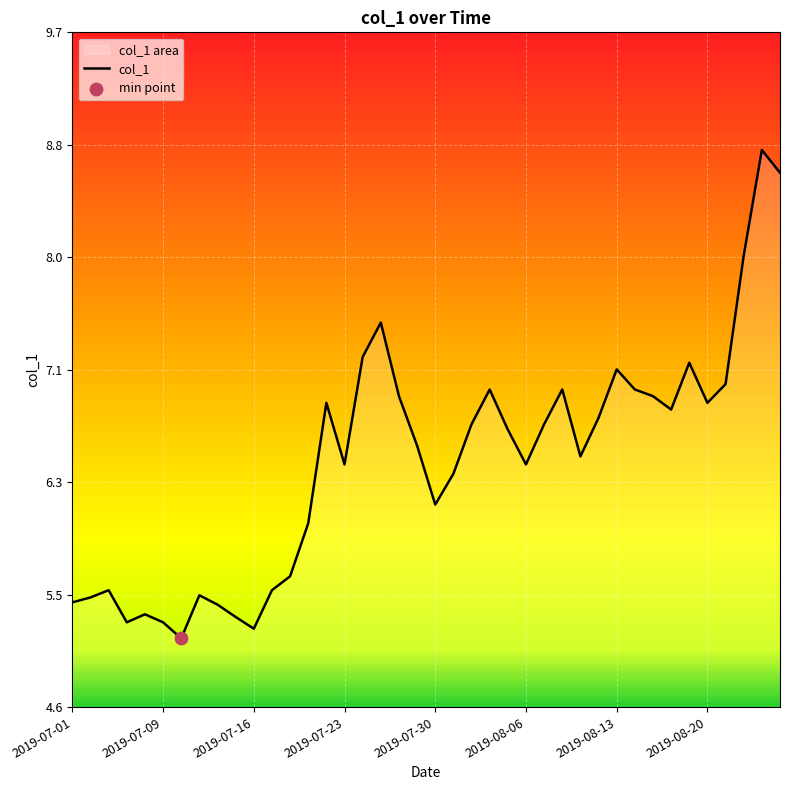

What is the change in value from 18 to 36?

+0.1